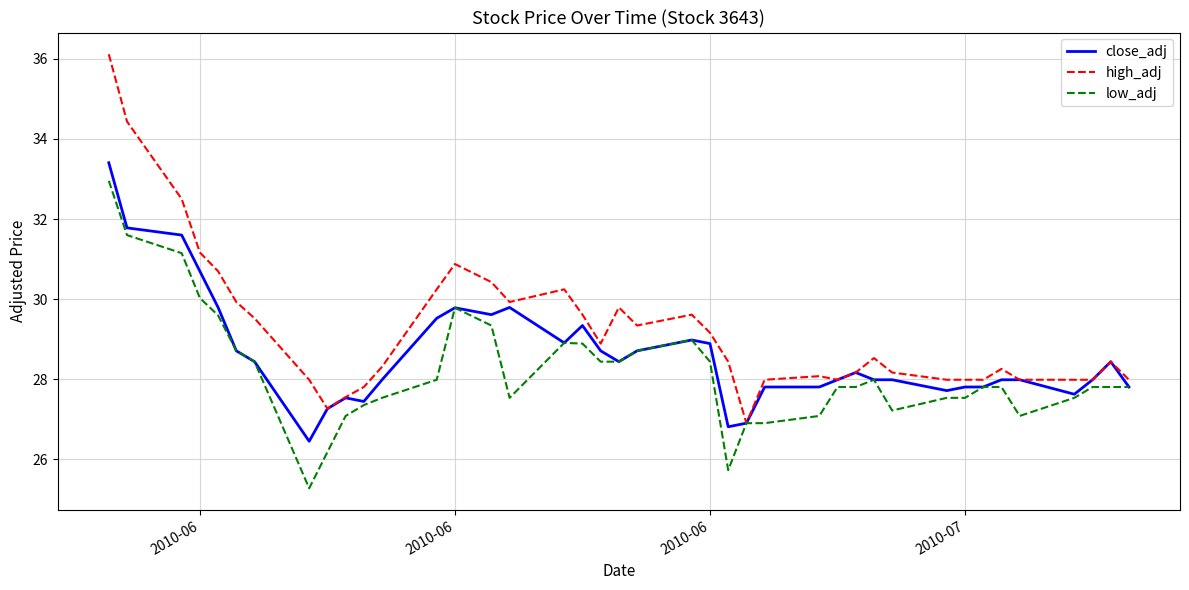

Which series has the widest spread of values?

high_adj